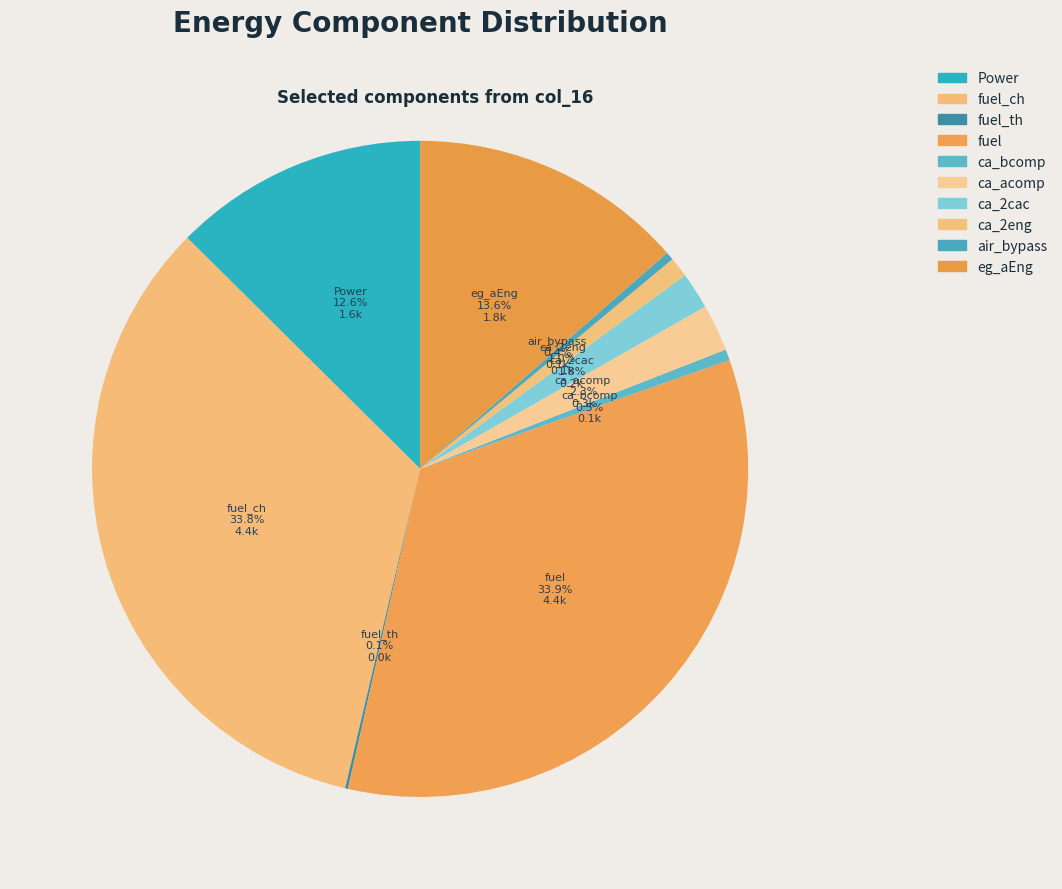

To the nearest percent, what is the average slice percentage?

10%